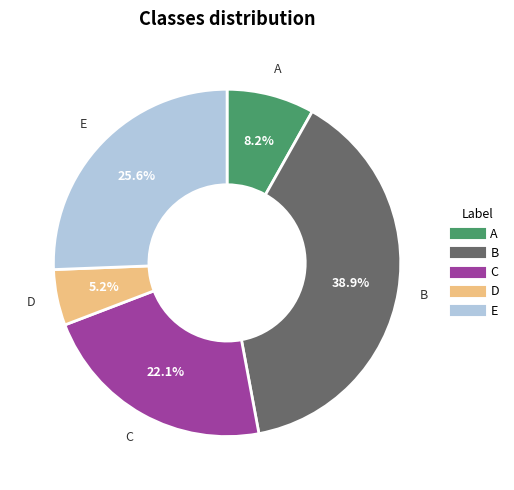

To the nearest percent, what is the difference between the C and B slice percentages?

17%